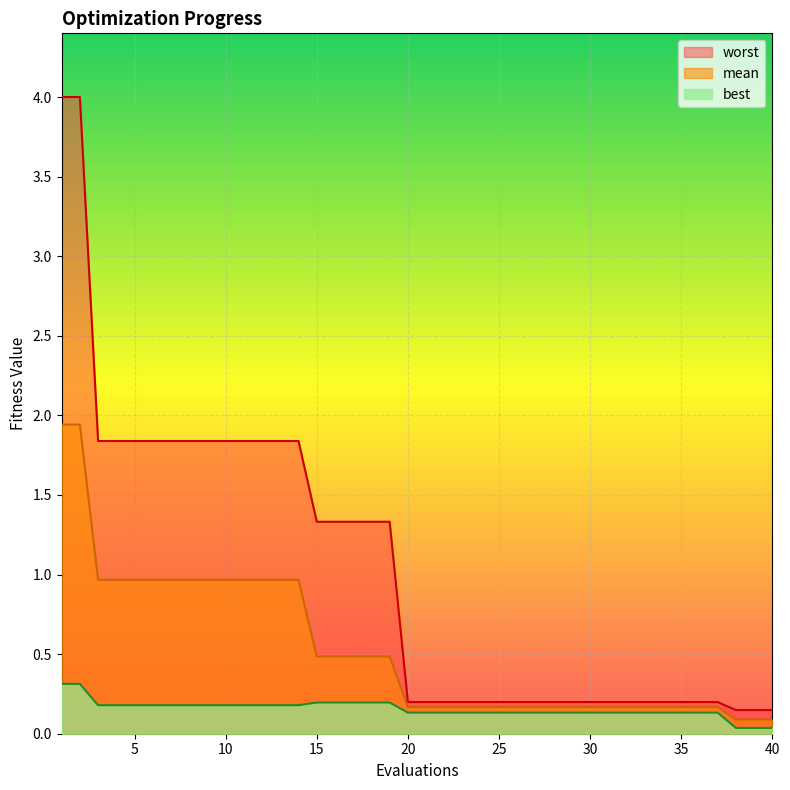

True or false: mean and worst cross at least once.

False